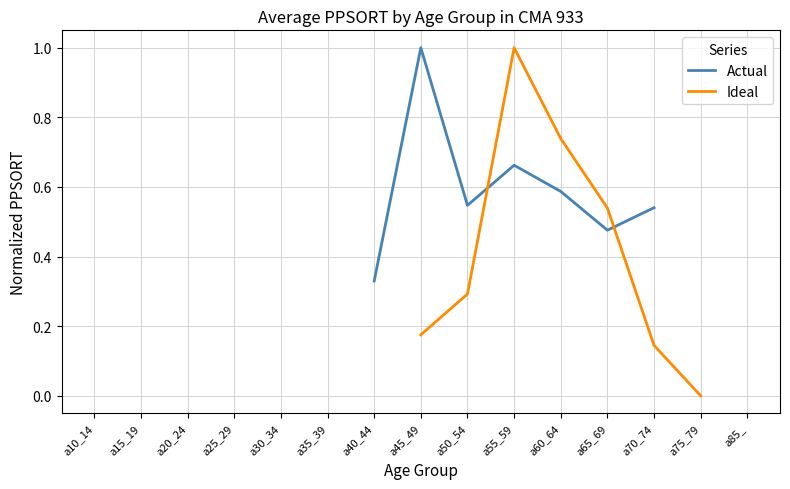

How many interior local valleys does the Actual series have?

2